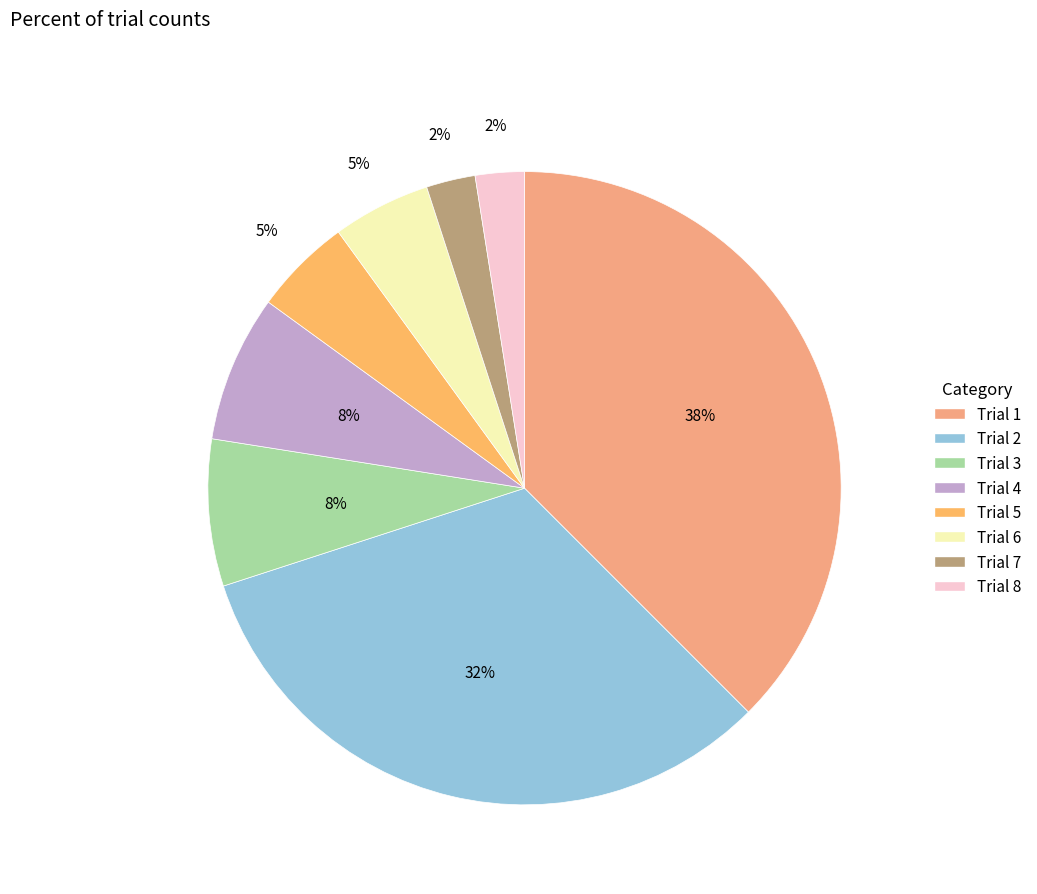

To the nearest percent, what is the average slice percentage?

12%